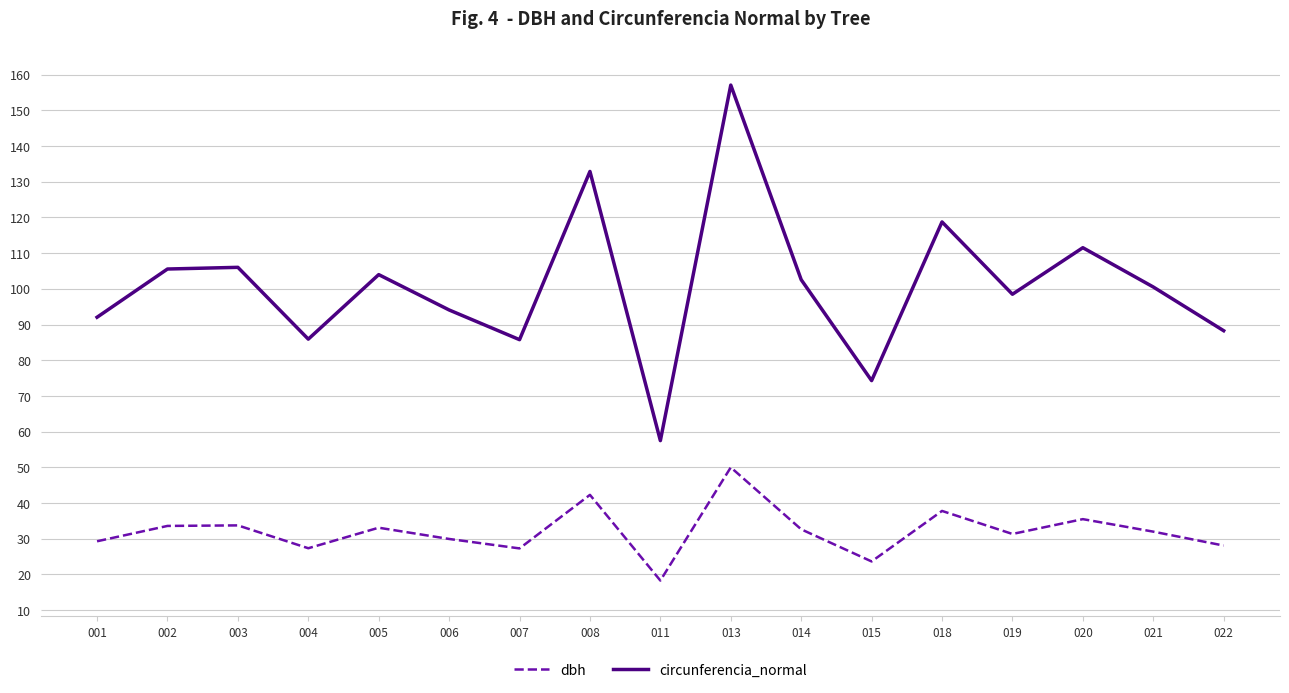

At how many categories does at least one series exceed 21?

17